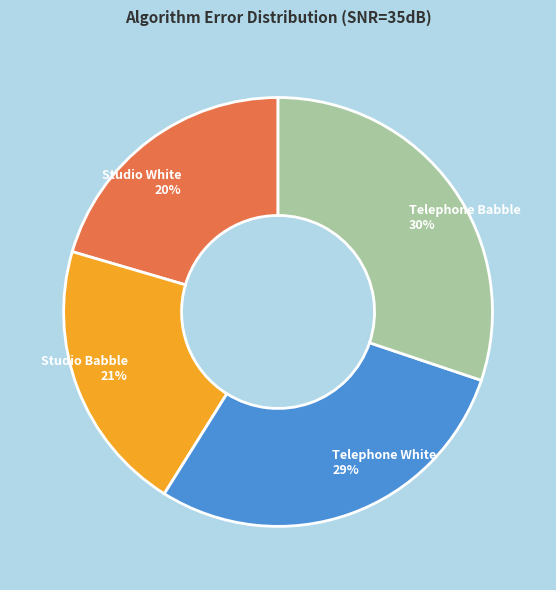

Combined, do Studio Babble and Studio White account for over 50%?

No